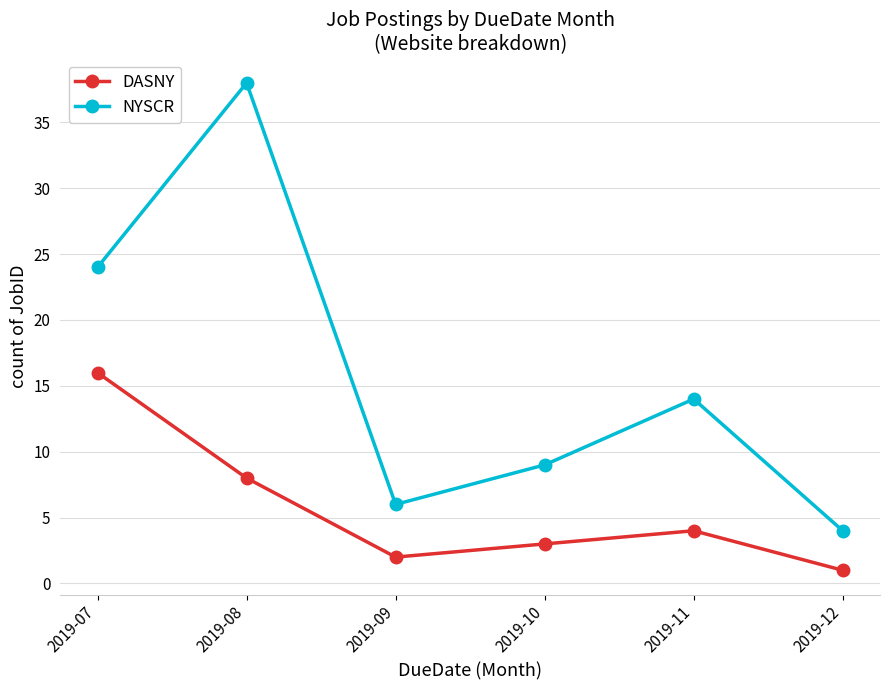

True or false: DASNY and NYSCR intersect in this chart.

False